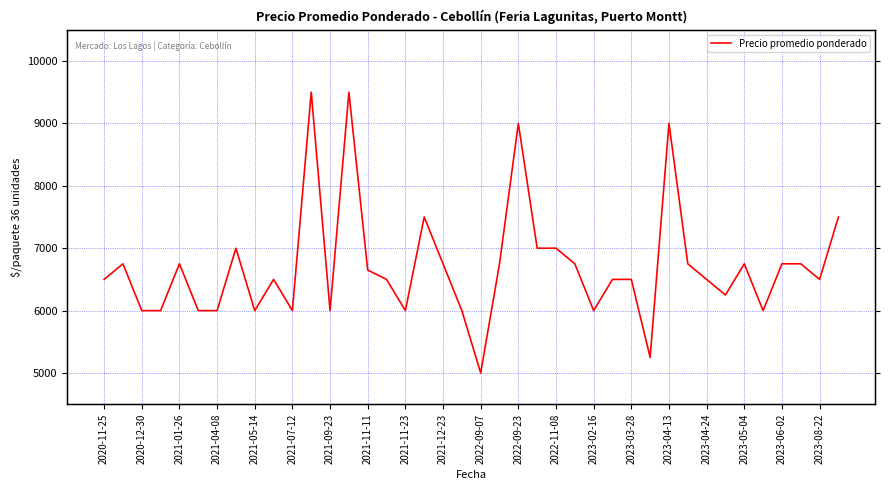

What is the greatest value displayed?

9500